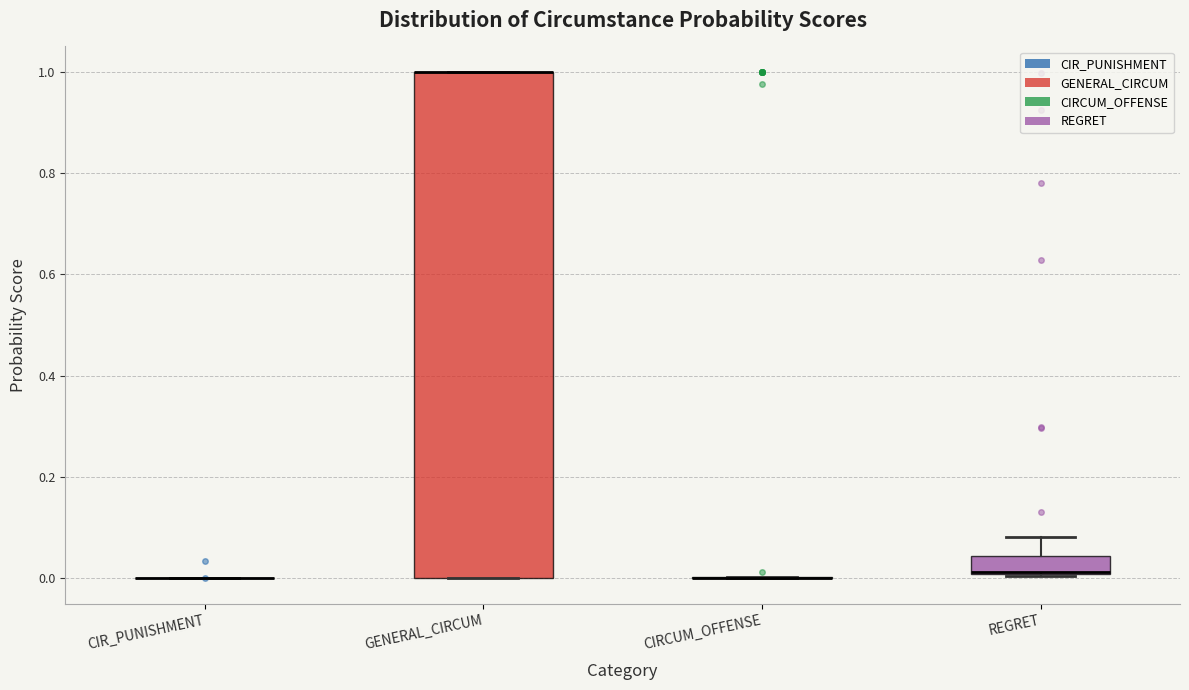

Where is the lower edge of the box for REGRET on the y-axis? The values are not printed on the chart, so give them approximately, as read against the axis.

0.00